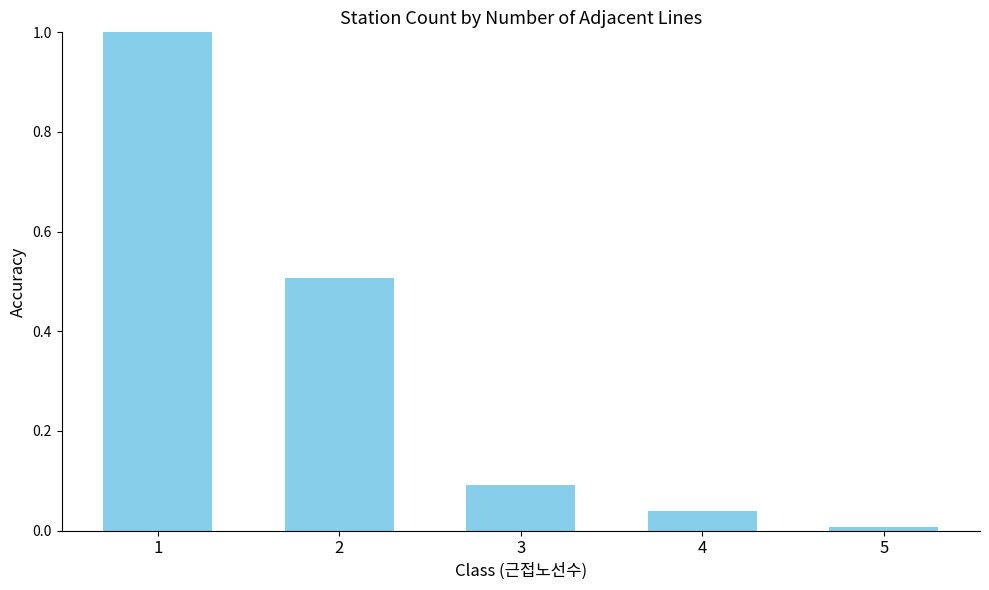

The chart shows a value of 1.0 at 1. True or false?

True